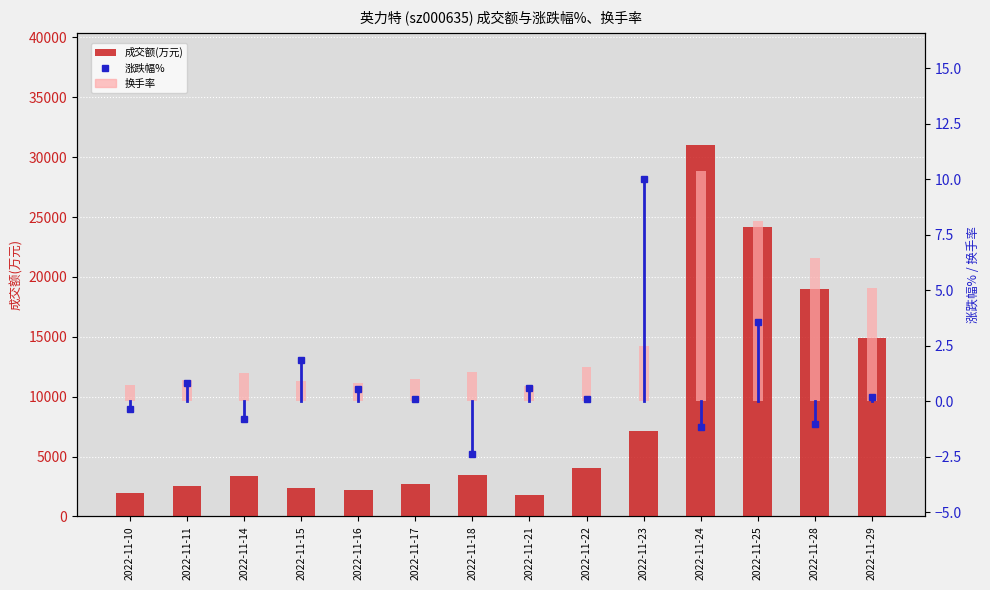

What is the difference between the highest and lowest values at 2022-11-18?

3484.4